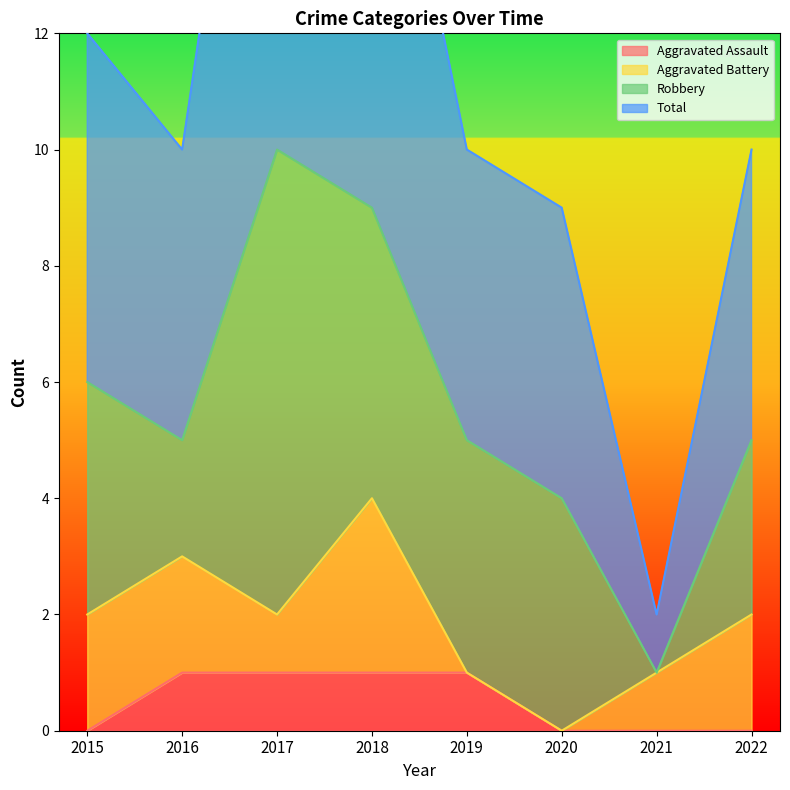

What is the difference between the Aggravated Assault values at 2015 and 2018?

1